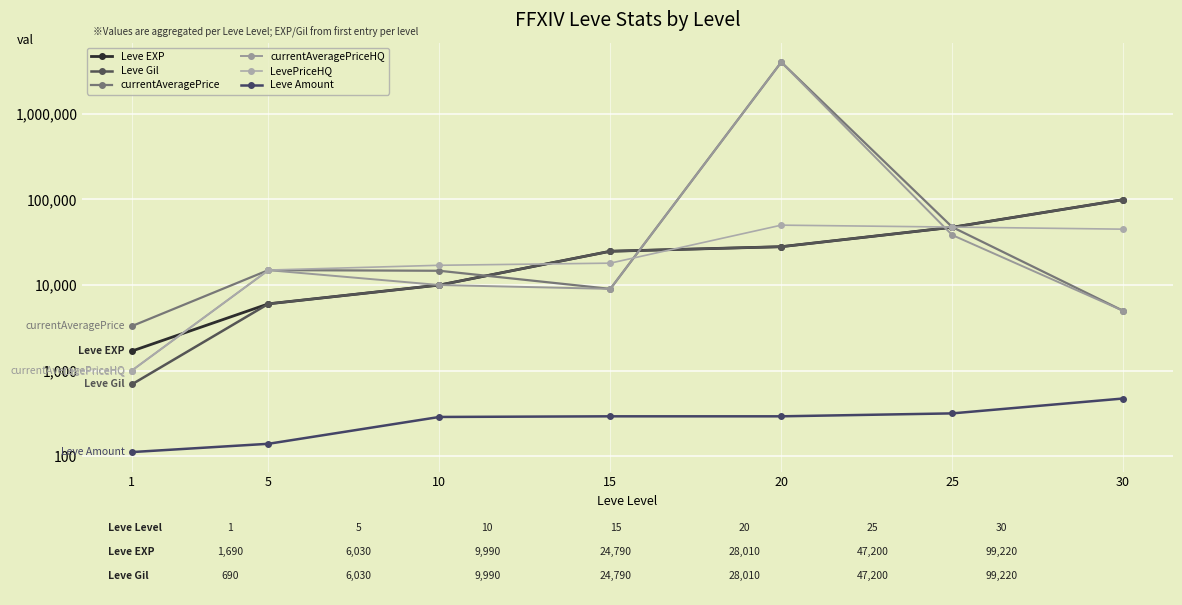

At which label does currentAveragePriceHQ first exceed 10000?

5